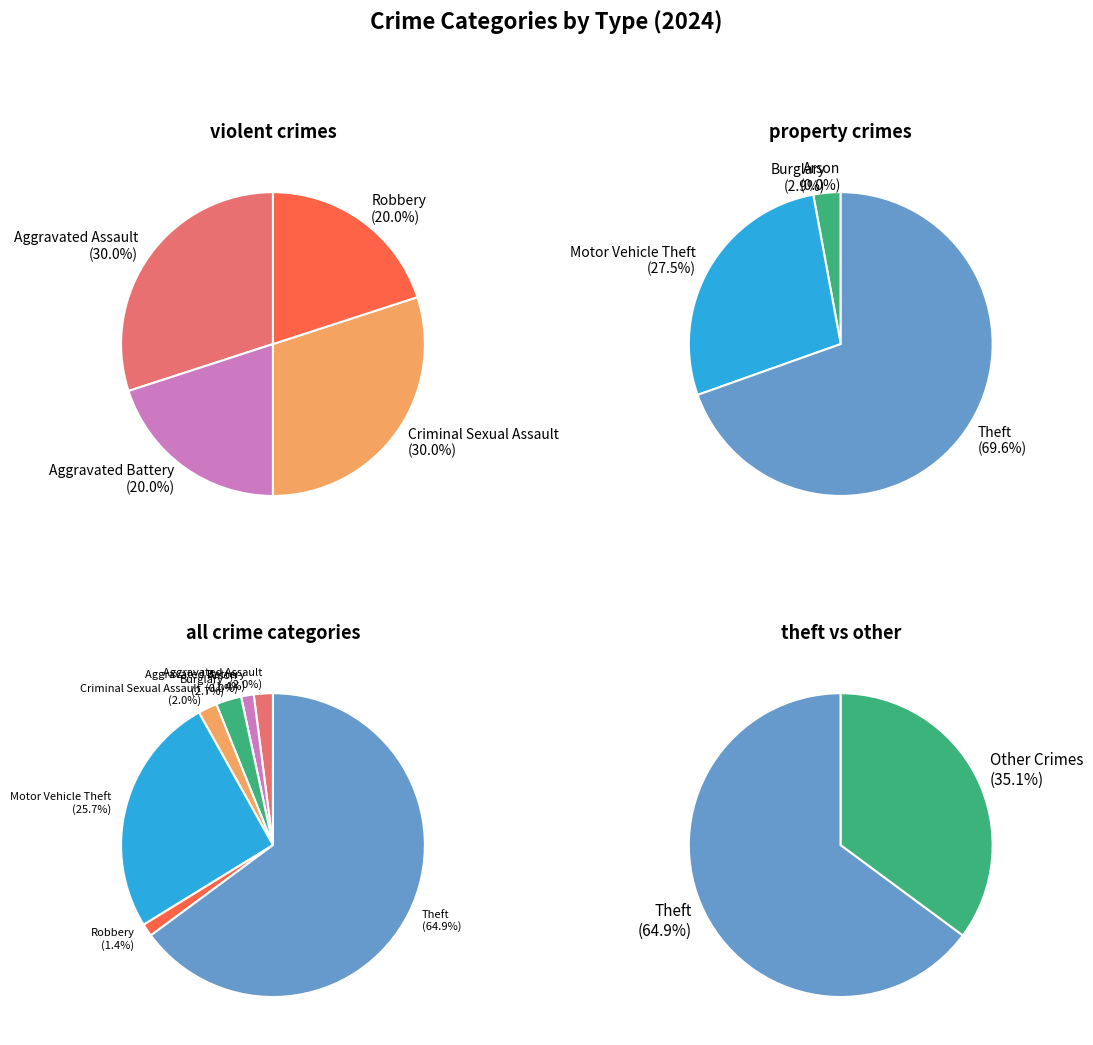

Combined, what portion of the pie is Motor Vehicle Theft and Arson?

25.7%